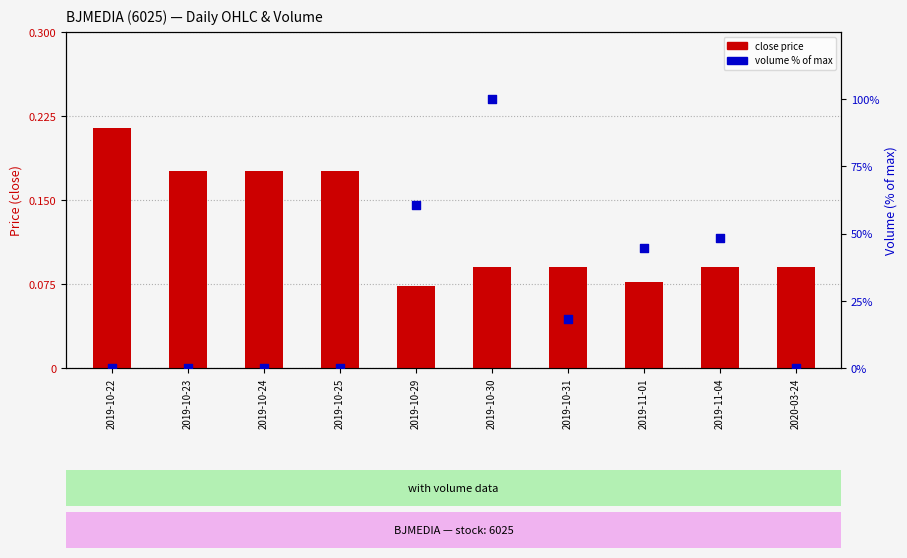

Which series contains the highest Y value?

close price (scaled)